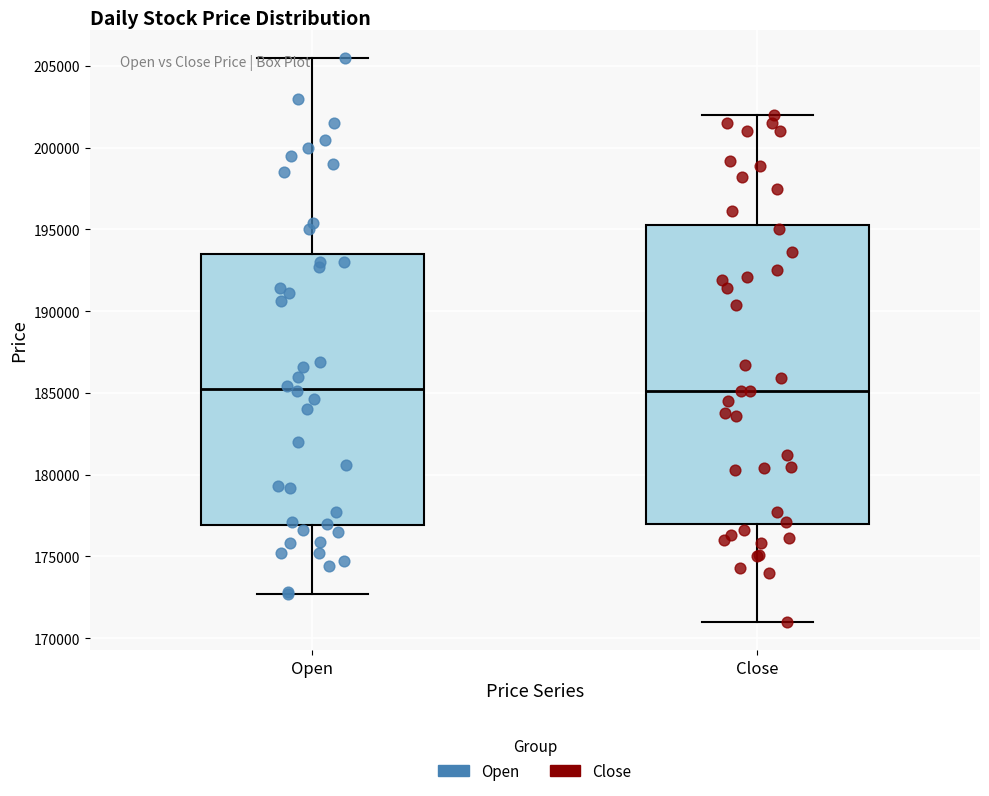

Which box is the tallest, from its lower edge to its upper edge?

Close